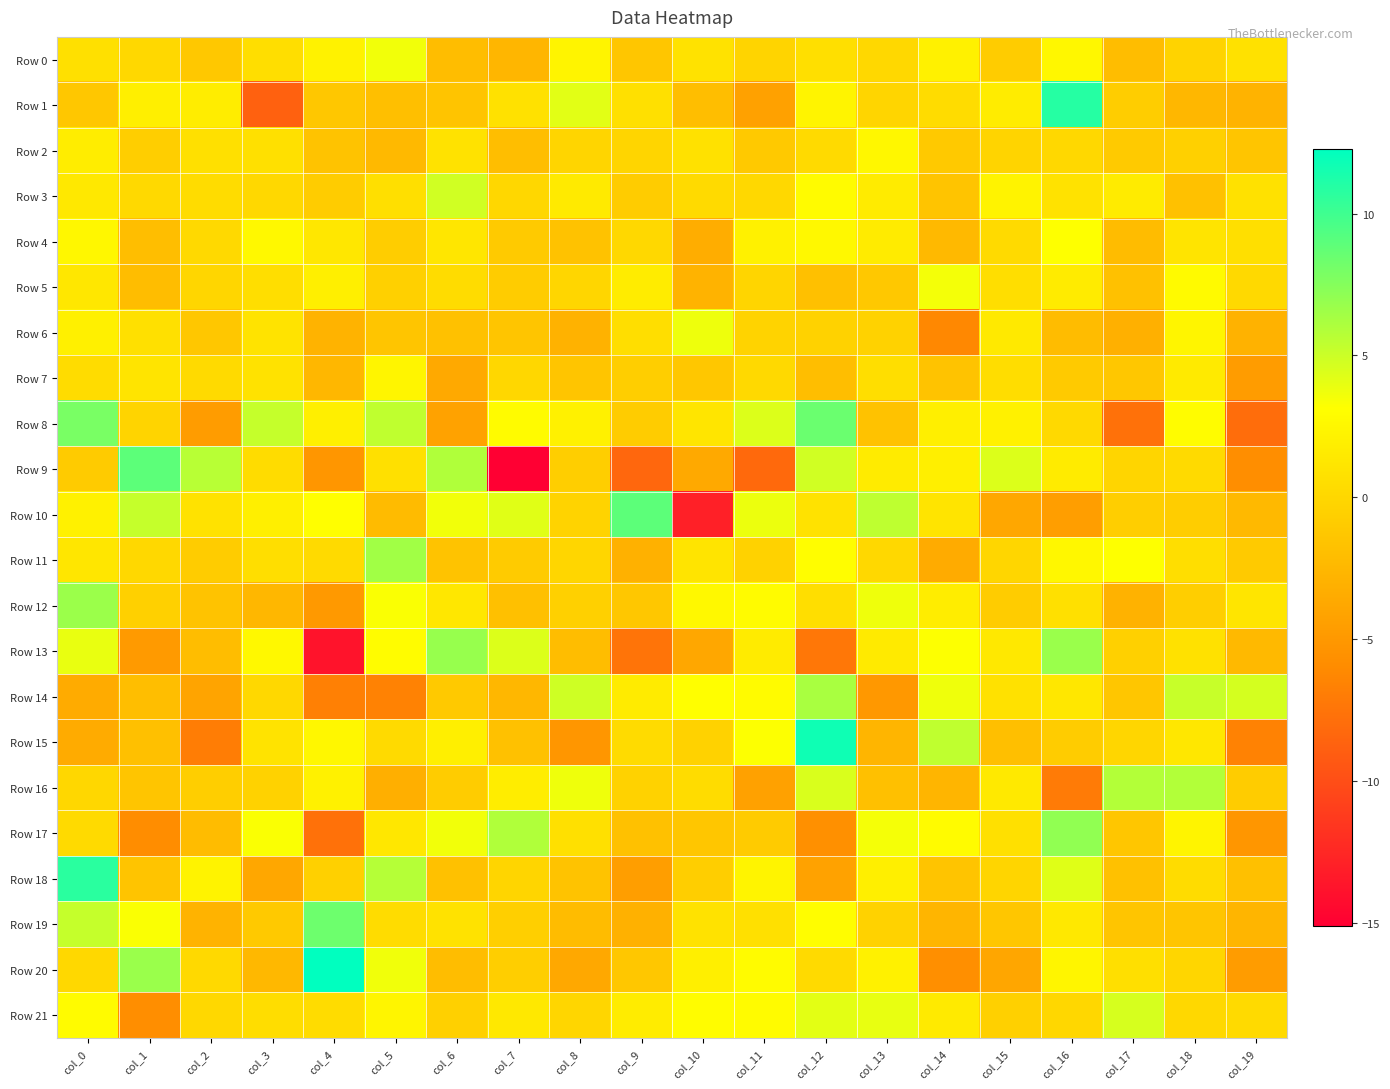

Reading right to left, list all the values displayed in this chart.

Row 0: col_19=0.8	col_18=-0.3	col_17=-2.0	col_16=2.5	col_15=-0.9	col_14=2.1	col_13=0.1	col_12=0.7	col_11=-0.2	col_10=0.9	col_9=-1.3	col_8=2.3	col_7=-2.6	col_6=-2.1	col_5=3.6	col_4=2.1	col_3=0.5	col_2=-1.2	col_1=0.0	col_0=0.7
Row 1: col_19=-2.9	col_18=-2.5	col_17=-0.8	col_16=10.9	col_15=1.6	col_14=0.4	col_13=-0.2	col_12=2.3	col_11=-4.3	col_10=-2.0	col_9=0.7	col_8=4.2	col_7=0.8	col_6=-1.5	col_5=-1.9	col_4=-1.2	col_3=-8.8	col_2=1.7	col_1=1.9	col_0=-1.2
Row 2: col_19=-1.4	col_18=-0.6	col_17=-1.0	col_16=0.1	col_15=-0.2	col_14=-1.1	col_13=2.5	col_12=0.2	col_11=-1.1	col_10=0.8	col_9=-0.2	col_8=-0.1	col_7=-2.0	col_6=0.8	col_5=-2.4	col_4=-1.6	col_3=0.7	col_2=0.8	col_1=-0.8	col_0=1.7
Row 3: col_19=0.8	col_18=-1.7	col_17=1.6	col_16=0.9	col_15=2.2	col_14=-1.5	col_13=1.6	col_12=2.9	col_11=0.1	col_10=0.3	col_9=-0.8	col_8=1.5	col_7=-0.0	col_6=4.8	col_5=0.6	col_4=-0.8	col_3=0.1	col_2=0.4	col_1=0.1	col_0=1.4
Row 4: col_19=0.6	col_18=1.0	col_17=-2.1	col_16=3.1	col_15=0.2	col_14=-2.4	col_13=1.6	col_12=2.6	col_11=2.1	col_10=-3.4	col_9=0.1	col_8=-1.6	col_7=-1.1	col_6=1.2	col_5=-0.8	col_4=1.3	col_3=2.6	col_2=0.1	col_1=-2.0	col_0=2.5
Row 5: col_19=0.1	col_18=2.8	col_17=-1.8	col_16=1.6	col_15=0.6	col_14=3.5	col_13=-1.2	col_12=-1.8	col_11=-0.1	col_10=-2.8	col_9=1.6	col_8=-0.1	col_7=-0.9	col_6=0.4	col_5=-0.6	col_4=1.9	col_3=0.5	col_2=-0.1	col_1=-2.1	col_0=1.3
Row 6: col_19=-2.9	col_18=2.4	col_17=-3.1	col_16=-2.1	col_15=1.5	col_14=-6.2	col_13=-0.4	col_12=-0.4	col_11=-0.3	col_10=3.7	col_9=0.5	col_8=-3.0	col_7=-1.4	col_6=-1.8	col_5=-1.4	col_4=-2.8	col_3=0.9	col_2=-1.2	col_1=0.8	col_0=2.0
Row 7: col_19=-4.7	col_18=1.5	col_17=-1.3	col_16=-1.1	col_15=0.5	col_14=-1.6	col_13=0.6	col_12=-2.0	col_11=0.1	col_10=-1.2	col_9=-0.7	col_8=-1.4	col_7=-0.0	col_6=-3.6	col_5=2.4	col_4=-2.5	col_3=0.9	col_2=0.2	col_1=1.0	col_0=0.4
Row 8: col_19=-8.0	col_18=3.0	col_17=-7.7	col_16=0.2	col_15=2.1	col_14=1.9	col_13=-1.7	col_12=8.5	col_11=4.4	col_10=1.1	col_9=-0.8	col_8=2.1	col_7=2.8	col_6=-4.2	col_5=5.4	col_4=1.9	col_3=5.2	col_2=-4.7	col_1=-0.2	col_0=7.9
Row 9: col_19=-5.8	col_18=0.2	col_17=-0.2	col_16=1.6	col_15=4.4	col_14=1.9	col_13=1.6	col_12=4.8	col_11=-8.2	col_10=-3.6	col_9=-8.4	col_8=-0.7	col_7=-15.1	col_6=5.9	col_5=0.7	col_4=-5.2	col_3=0.4	col_2=5.7	col_1=8.9	col_0=-1.0
Row 10: col_19=-2.3	col_18=-0.8	col_17=-0.7	col_16=-4.5	col_15=-3.8	col_14=1.1	col_13=5.5	col_12=0.9	col_11=3.8	col_10=-13.0	col_9=8.9	col_8=-0.3	col_7=4.2	col_6=3.6	col_5=-2.3	col_4=3.1	col_3=1.9	col_2=0.8	col_1=5.2	col_0=2.1
Row 11: col_19=-1.1	col_18=0.5	col_17=3.2	col_16=2.6	col_15=-0.1	col_14=-3.5	col_13=0.0	col_12=3.0	col_11=-0.4	col_10=1.1	col_9=-3.0	col_8=-0.1	col_7=-1.0	col_6=-1.6	col_5=6.5	col_4=0.3	col_3=0.5	col_2=-0.9	col_1=0.1	col_0=1.2
Row 12: col_19=1.1	col_18=-0.8	col_17=-2.9	col_16=0.7	col_15=-0.8	col_14=1.7	col_13=3.7	col_12=0.6	col_11=2.9	col_10=2.6	col_9=-1.2	col_8=-0.6	col_7=-1.8	col_6=1.3	col_5=3.3	col_4=-4.9	col_3=-2.5	col_2=-1.6	col_1=-0.5	col_0=6.7
Row 13: col_19=-2.4	col_18=0.8	col_17=-0.5	col_16=6.7	col_15=1.3	col_14=3.2	col_13=1.5	col_12=-7.3	col_11=1.6	col_10=-3.8	col_9=-7.5	col_8=-2.1	col_7=4.4	col_6=6.8	col_5=2.9	col_4=-13.8	col_3=2.6	col_2=-2.1	col_1=-4.9	col_0=3.9
Row 14: col_19=4.7	col_18=5.2	col_17=-1.4	col_16=1.3	col_15=0.8	col_14=3.7	col_13=-5.0	col_12=6.2	col_11=2.9	col_10=3.1	col_9=1.6	col_8=4.9	col_7=-2.5	col_6=-1.1	col_5=-6.7	col_4=-6.7	col_3=0.0	col_2=-4.1	col_1=-2.0	col_0=-3.5
Row 15: col_19=-6.6	col_18=1.3	col_17=-0.0	col_16=-0.9	col_15=-1.9	col_14=5.4	col_13=-2.7	col_12=11.7	col_11=3.2	col_10=-0.4	col_9=0.3	col_8=-5.2	col_7=-1.7	col_6=1.9	col_5=0.3	col_4=2.5	col_3=0.9	col_2=-6.9	col_1=-1.8	col_0=-3.5
Row 16: col_19=-0.9	col_18=5.9	col_17=5.8	col_16=-7.1	col_15=1.5	col_14=-2.7	col_13=-1.8	col_12=4.5	col_11=-4.3	col_10=0.4	col_9=-0.4	col_8=3.7	col_7=1.7	col_6=-0.9	col_5=-3.1	col_4=2.0	col_3=-0.4	col_2=-0.7	col_1=-1.5	col_0=-0.0
Row 17: col_19=-5.2	col_18=2.3	col_17=-1.3	col_16=7.0	col_15=0.7	col_14=2.9	col_13=3.5	col_12=-5.6	col_11=-1.0	col_10=-1.3	col_9=-1.8	col_8=0.8	col_7=5.9	col_6=3.6	col_5=1.3	col_4=-7.7	col_3=3.3	col_2=-2.1	col_1=-5.9	col_0=0.2
Row 18: col_19=-1.8	col_18=0.4	col_17=-1.8	col_16=4.3	col_15=-0.2	col_14=-1.5	col_13=1.9	col_12=-4.3	col_11=2.3	col_10=-0.7	col_9=-4.5	col_8=-1.6	col_7=-0.1	col_6=-1.7	col_5=5.8	col_4=-0.5	col_3=-3.8	col_2=2.3	col_1=-1.5	col_0=10.7
Row 19: col_19=-2.8	col_18=-1.4	col_17=-1.4	col_16=1.4	col_15=-1.3	col_14=-2.7	col_13=-0.4	col_12=3.0	col_11=0.7	col_10=0.9	col_9=-3.1	col_8=-2.1	col_7=-0.7	col_6=0.8	col_5=0.4	col_4=8.4	col_3=-1.1	col_2=-2.8	col_1=3.3	col_0=5.2
Row 20: col_19=-4.7	col_18=-0.1	col_17=0.7	col_16=2.3	col_15=-3.9	col_14=-5.7	col_13=2.0	col_12=0.3	col_11=2.9	col_10=1.9	col_9=-1.2	col_8=-3.7	col_7=-0.7	col_6=-2.1	col_5=3.6	col_4=12.3	col_3=-2.5	col_2=0.2	col_1=6.7	col_0=0.0
Row 21: col_19=0.2	col_18=0.1	col_17=4.6	col_16=-0.0	col_15=-0.6	col_14=1.5	col_13=3.9	col_12=4.1	col_11=2.9	col_10=3.0	col_9=1.7	col_8=-0.1	col_7=1.4	col_6=-0.5	col_5=2.3	col_4=0.4	col_3=0.5	col_2=0.1	col_1=-5.8	col_0=2.9